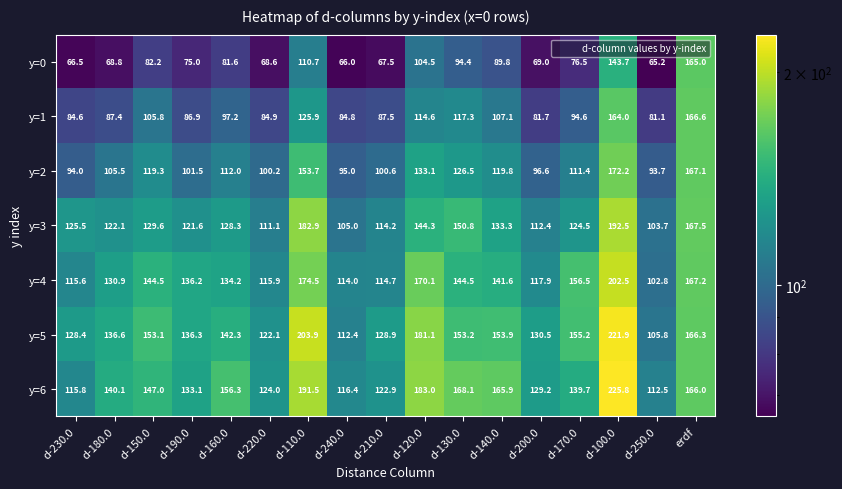

At which category is the sum across all series the highest?

d-100.0